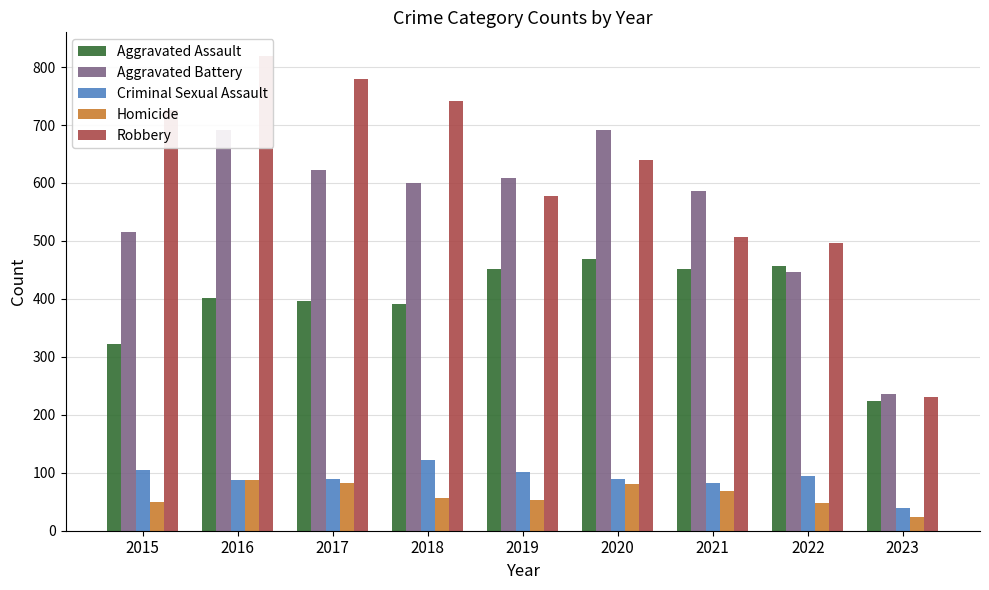

Reading right to left, extract all data points from this chart.

Aggravated Assault: 2023=224	2022=457	2021=452	2020=468	2019=452	2018=392	2017=396	2016=402	2015=323
Aggravated Battery: 2023=236	2022=446	2021=587	2020=691	2019=608	2018=600	2017=623	2016=691	2015=515
Criminal Sexual Assault: 2023=39	2022=94	2021=82	2020=89	2019=102	2018=122	2017=90	2016=87	2015=105
Homicide: 2023=24	2022=48	2021=69	2020=81	2019=53	2018=56	2017=82	2016=87	2015=50
Robbery: 2023=230	2022=497	2021=506	2020=639	2019=577	2018=741	2017=780	2016=819	2015=726